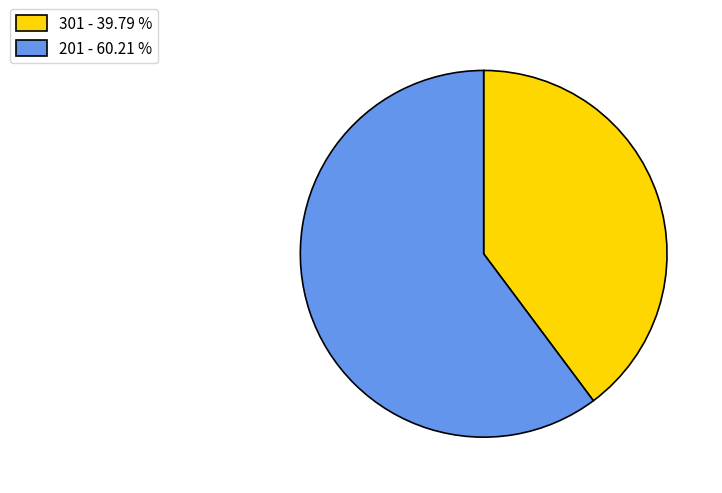

Is there any slice that represents more than half of the pie?

Yes